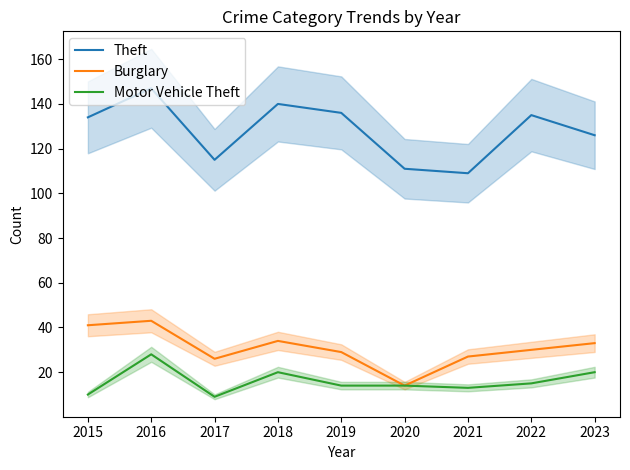

Between 2021 and 2023, which series saw the biggest shift?

Theft